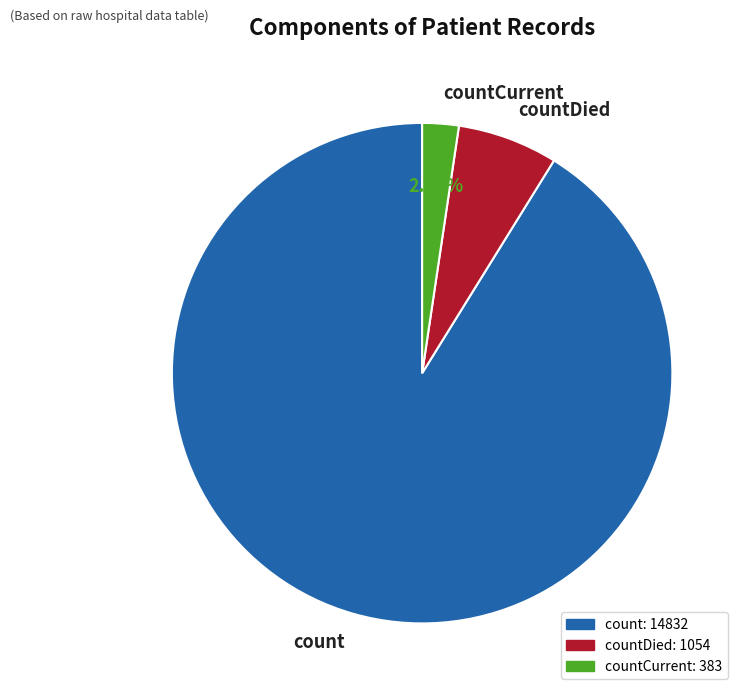

Combined, do countCurrent and count account for over 50%?

Yes